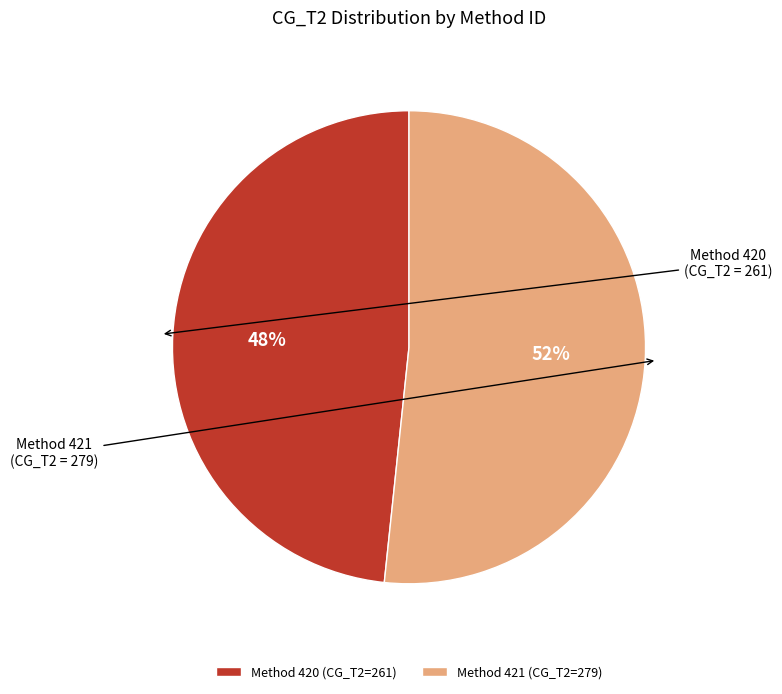

To the nearest percent, what is the average slice percentage?

50%